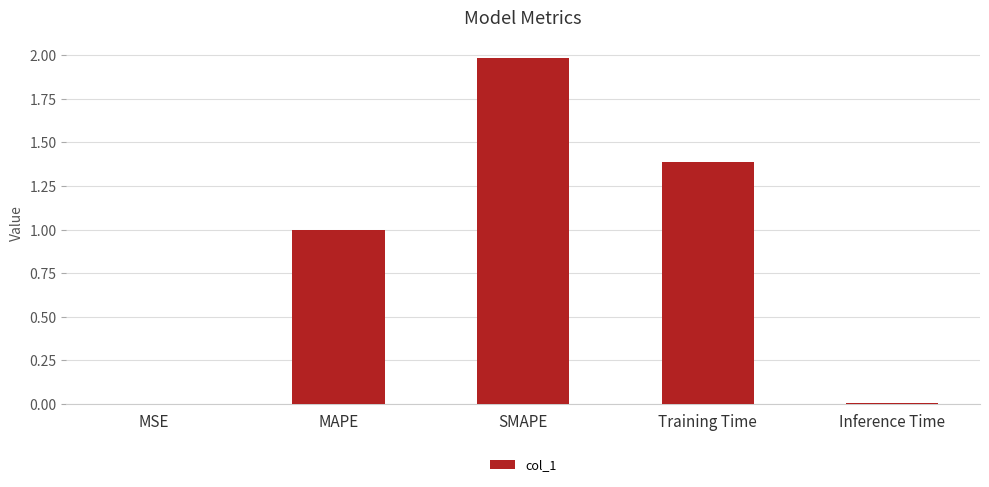

Is it true that the value at MSE is 0.0?

True